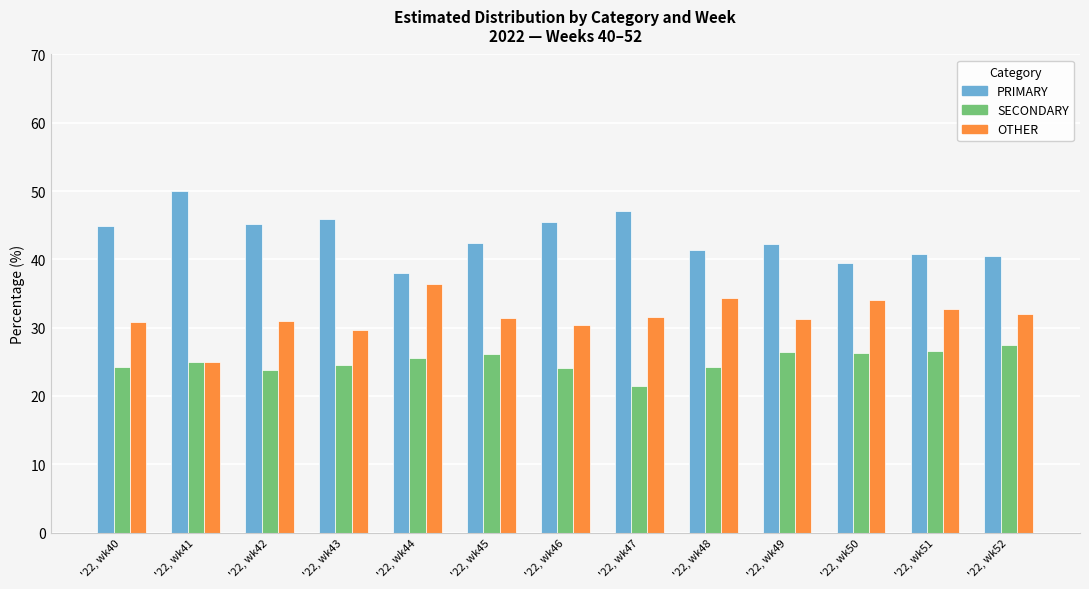

At '22, wk50, list the series in order from smallest to largest.

SECONDARY, OTHER, PRIMARY